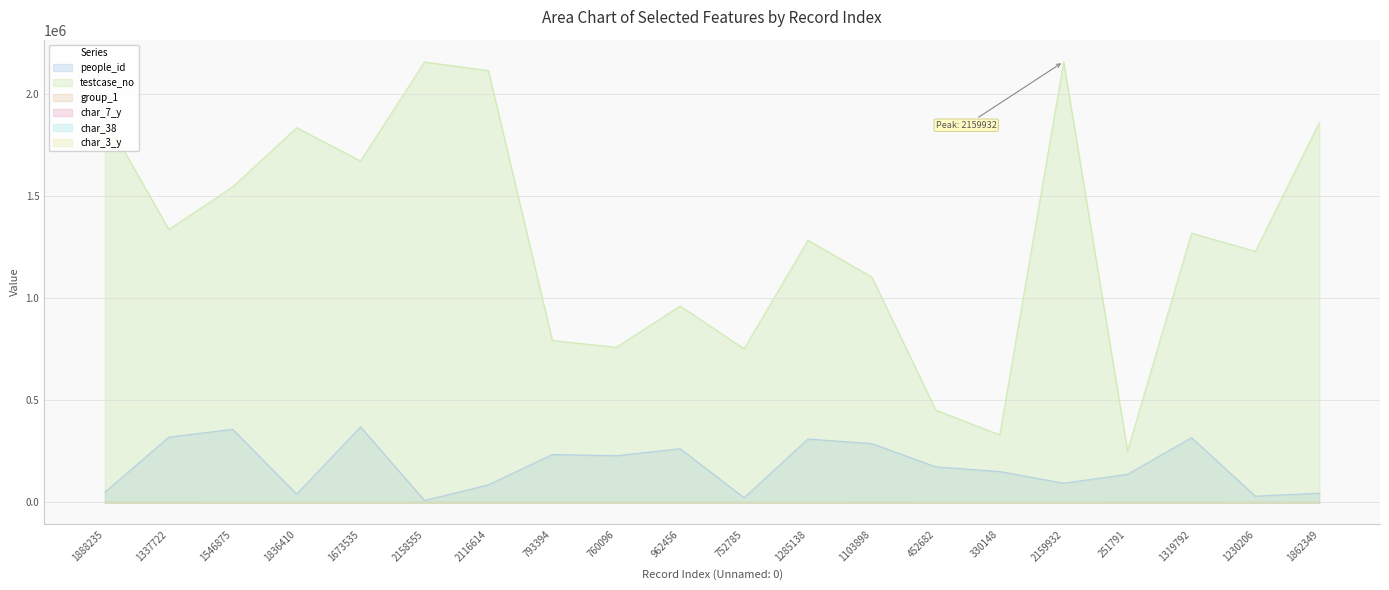

What is the label of the 20th point from the left?

1862349